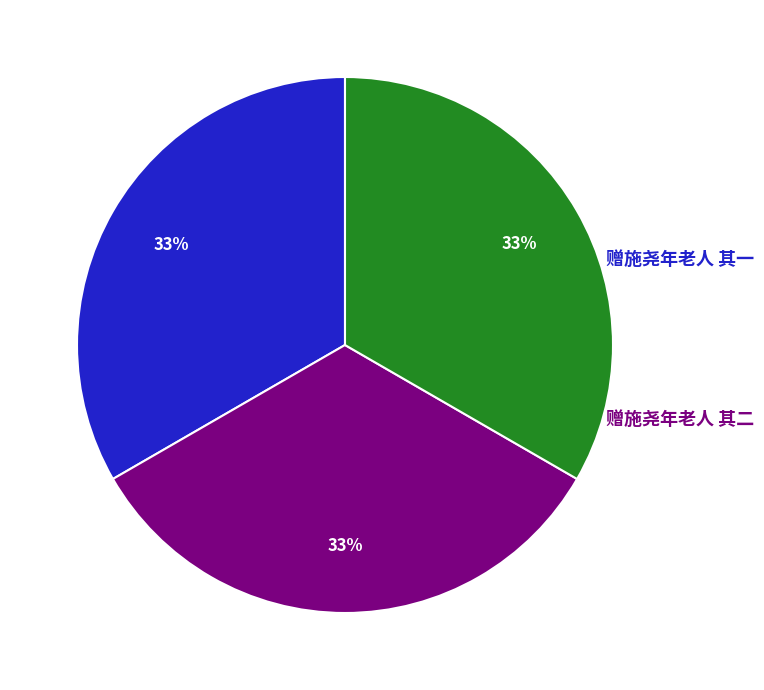

Is there a majority slice in this chart?

No